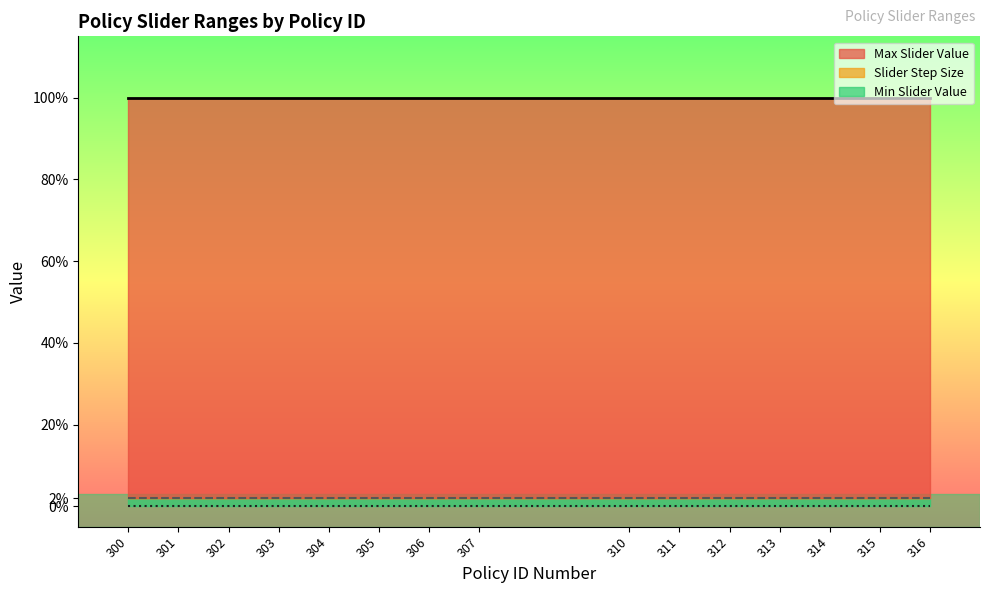

True or false: Min Slider Value and Max Slider Value intersect in this chart.

False